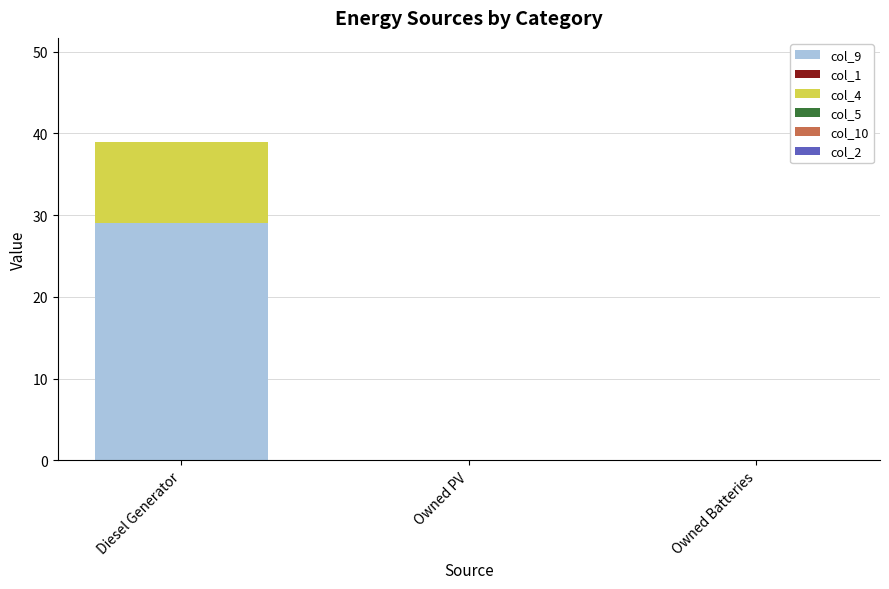

Does the chart contain stacked bars?

Yes